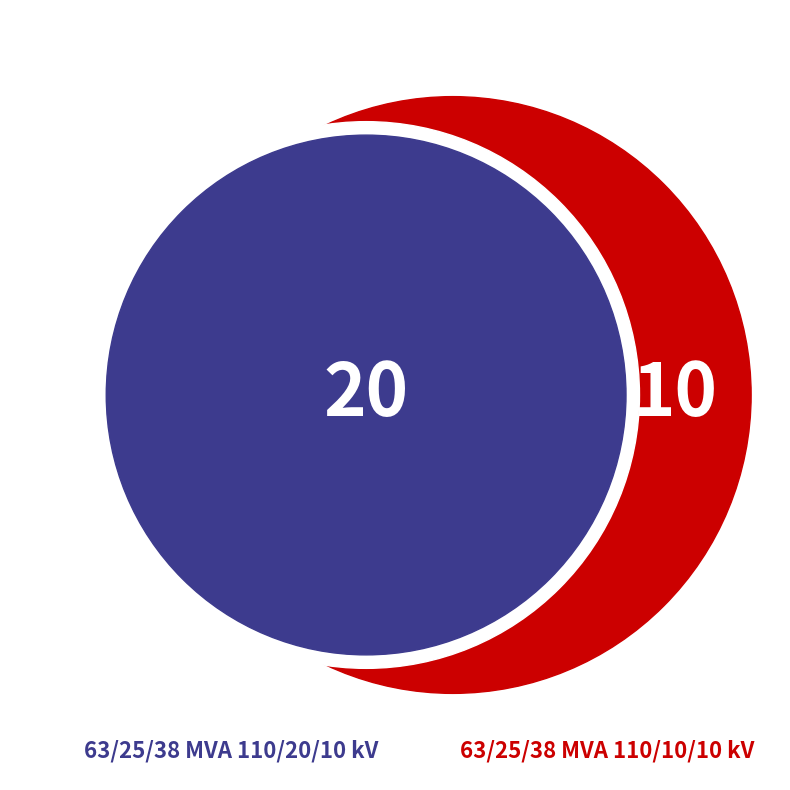

True or false: 63/25/38 MVA 110/10/10 kV accounts for 33% of the total.

True